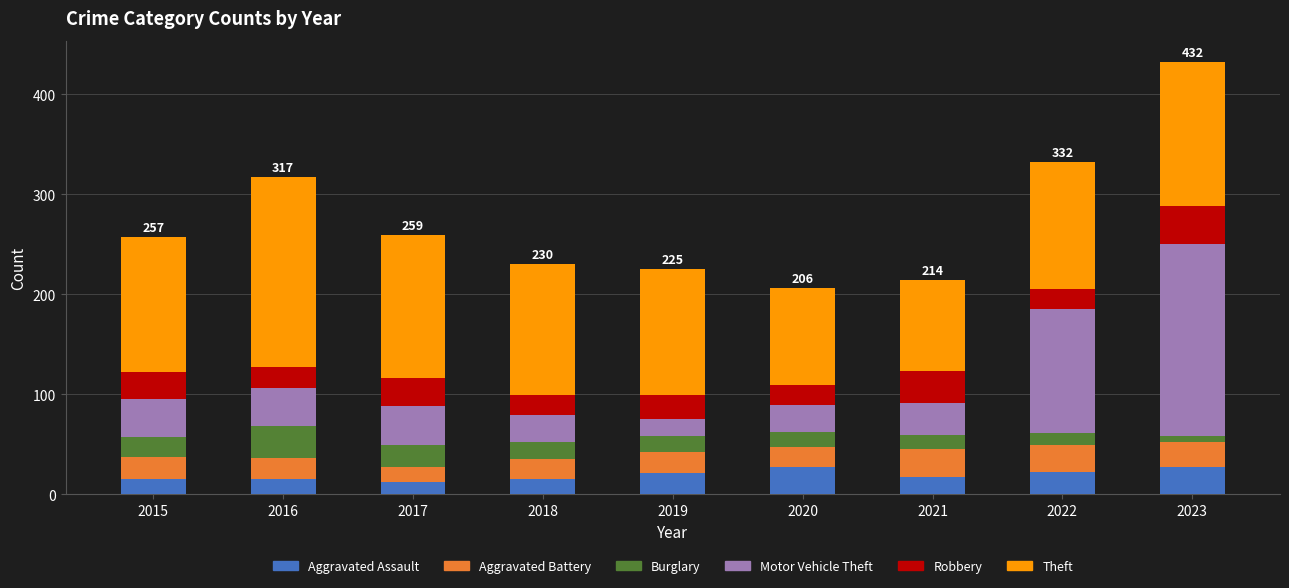

Is it true that Aggravated Assault equals 15 at 2016?

True